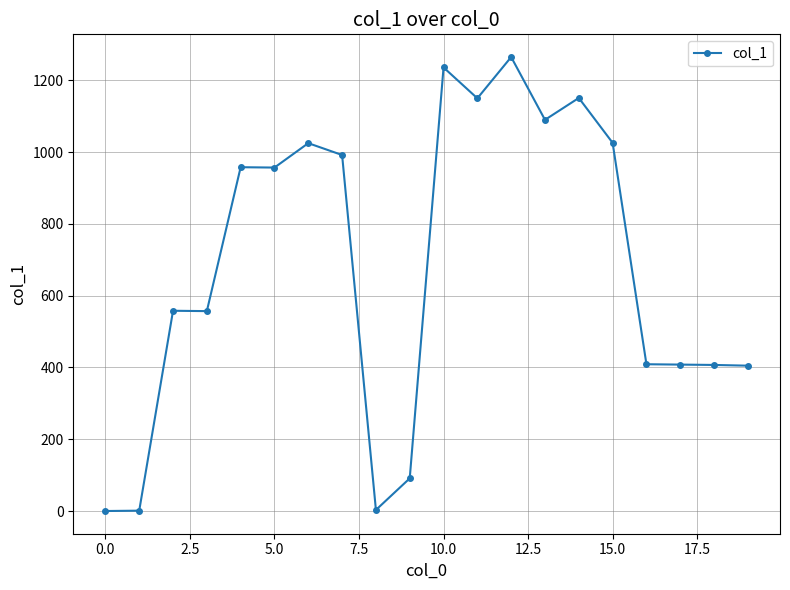

What is the difference between the maximum and minimum values?

1265